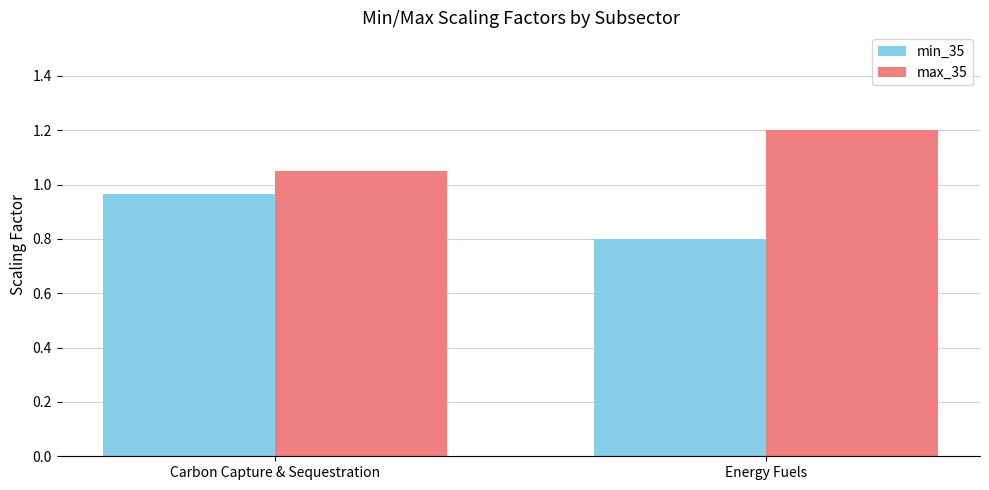

Rank the series by their maximum value, from highest to lowest.

max_35, min_35